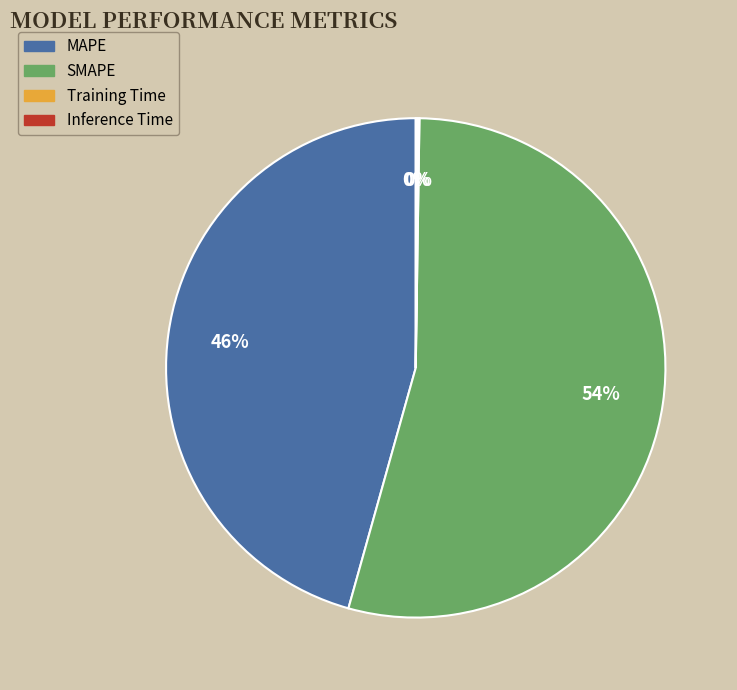

Which slice is the largest?

SMAPE